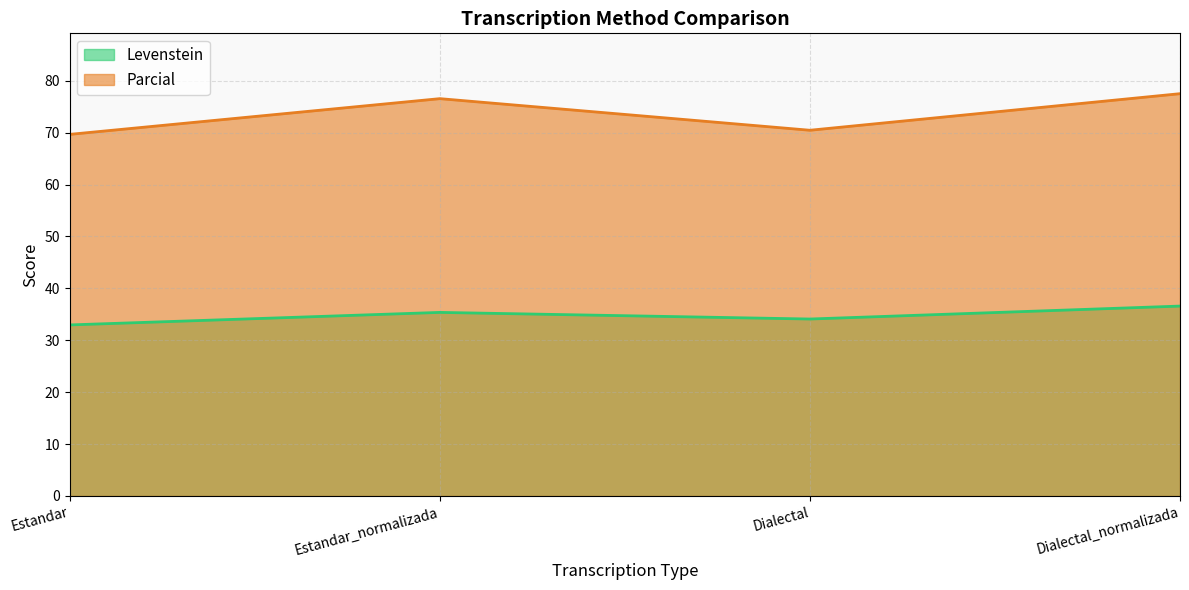

The value of Parcial at Estandar is 69.7. True or false?

True